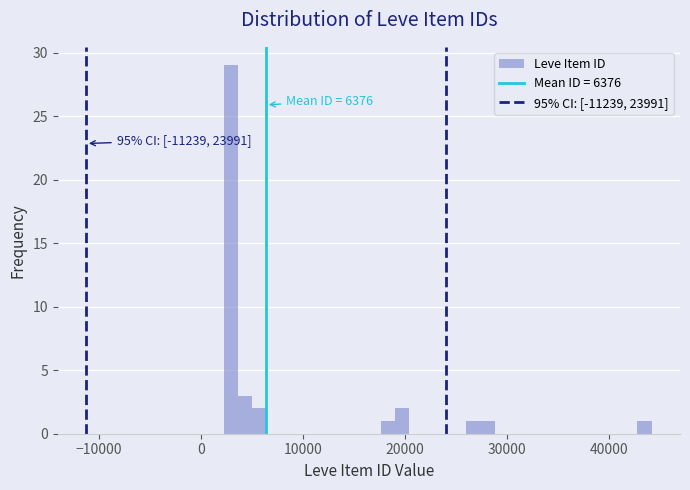

Around what value on the x-axis is the tallest bar? Give the approximate position of its centre, as read against the axis.

3000